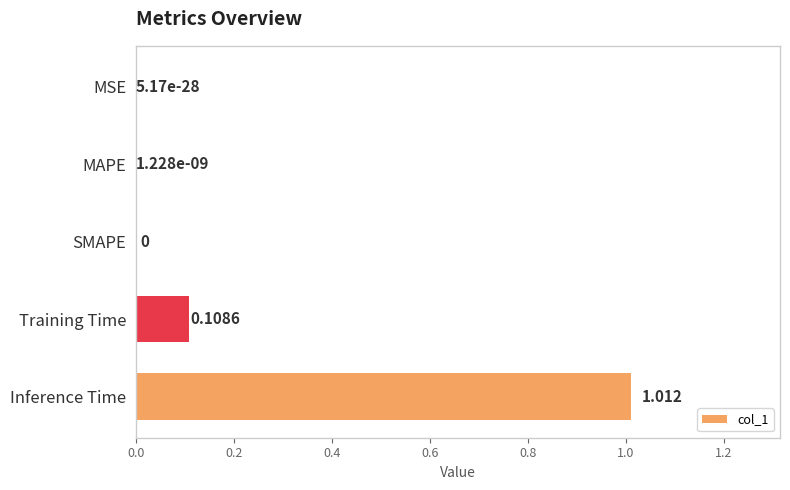

Which label corresponds to the largest value in the chart?

Inference Time